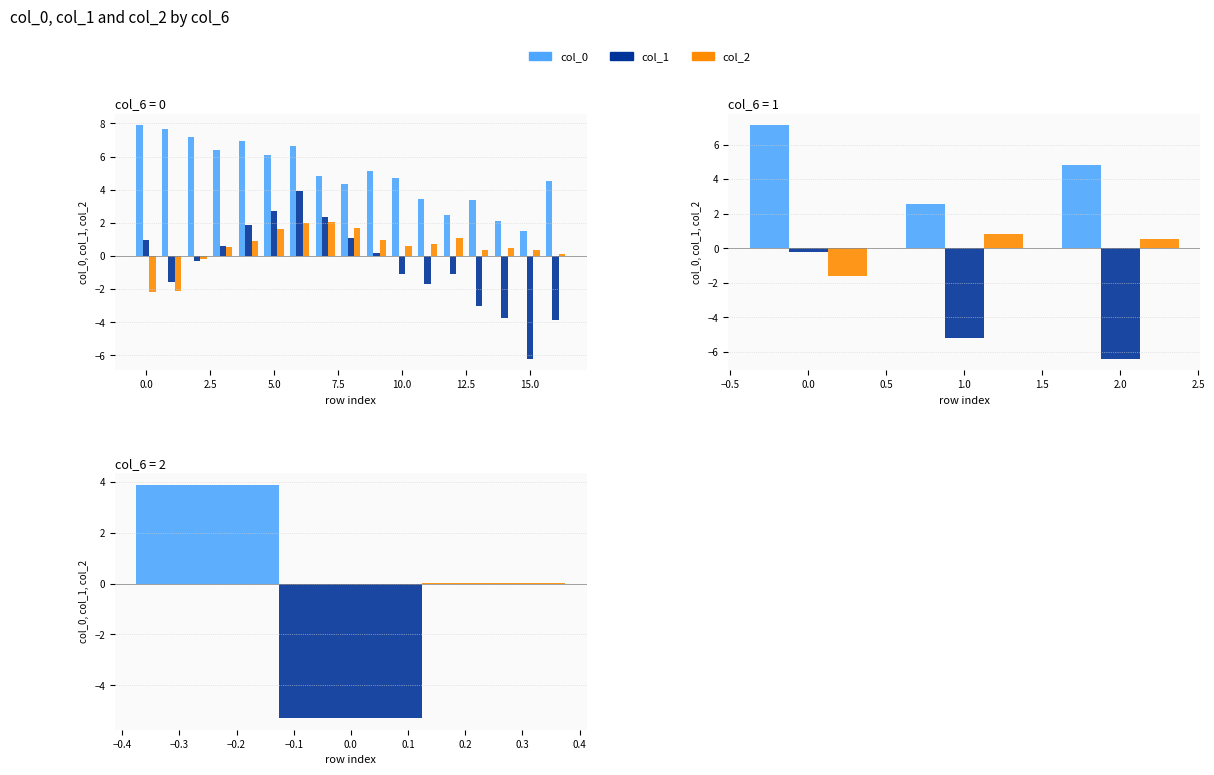

Which series changed the most between −2.5 and 2.5?

col_1